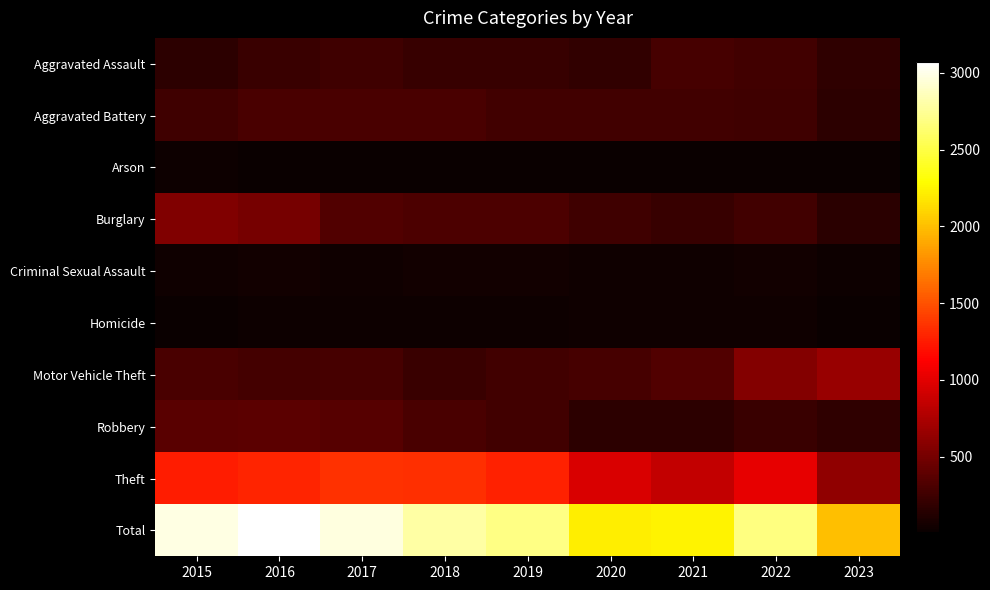

Reading left to right, list all the values displayed in this chart.

Aggravated Assault: 2015=164	2016=225	2017=251	2018=220	2019=220	2020=192	2021=295	2022=264	2023=176
Aggravated Battery: 2015=259	2016=298	2017=303	2018=302	2019=267	2020=269	2021=270	2022=248	2023=166
Arson: 2015=22	2016=14	2017=12	2018=8	2019=16	2020=12	2021=18	2022=15	2023=8
Burglary: 2015=552	2016=505	2017=339	2018=319	2019=308	2020=250	2021=220	2022=261	2023=157
Criminal Sexual Assault: 2015=43	2016=51	2017=41	2018=51	2019=55	2020=40	2021=33	2022=45	2023=21
Homicide: 2015=13	2016=28	2017=27	2018=23	2019=21	2020=34	2021=38	2022=36	2023=14
Motor Vehicle Theft: 2015=299	2016=272	2017=285	2018=225	2019=262	2020=287	2021=332	2022=567	2023=662
Robbery: 2015=372	2016=381	2017=356	2018=302	2019=263	2020=174	2021=175	2022=226	2023=176
Theft: 2015=1263	2016=1297	2017=1359	2018=1337	2019=1288	2020=954	2021=856	2022=1023	2023=621
Total: 2015=2987	2016=3071	2017=2973	2018=2787	2019=2700	2020=2212	2021=2237	2022=2685	2023=2001